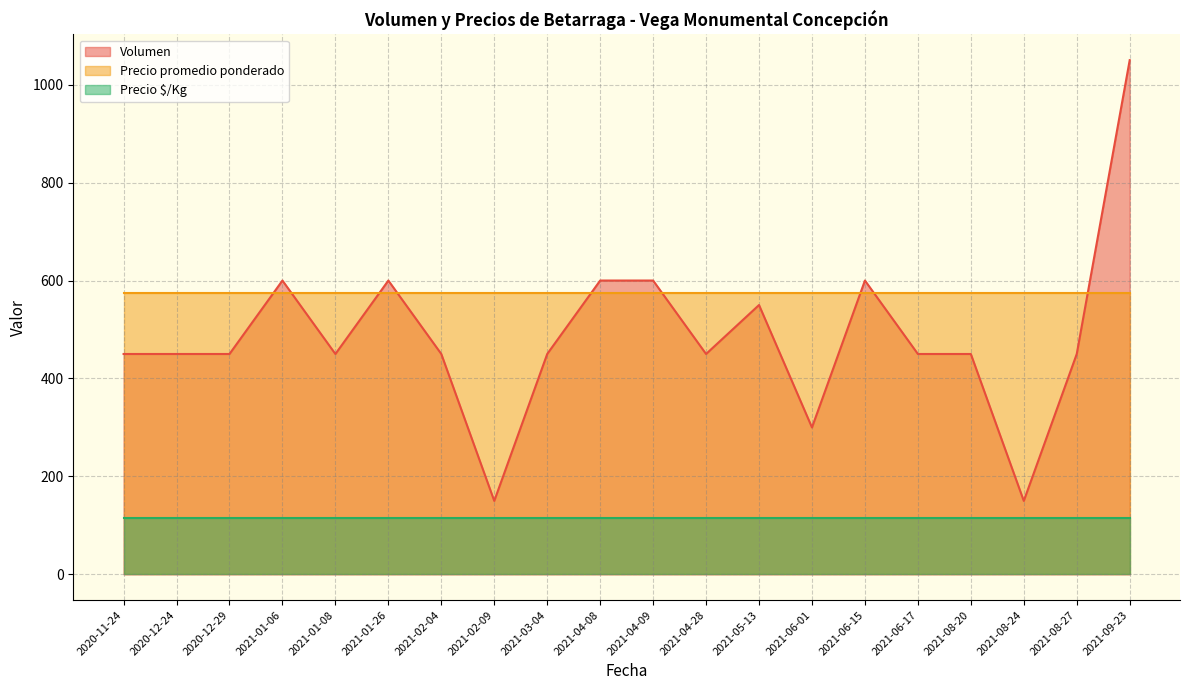

What is the difference between the maximum and minimum values in the Volumen series?

900